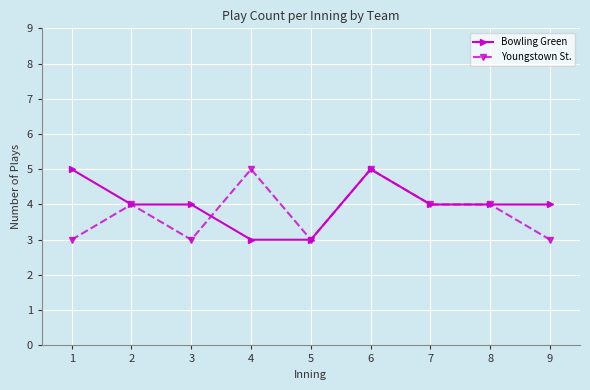

The value of Youngstown St. at 6 is 5. True or false?

True